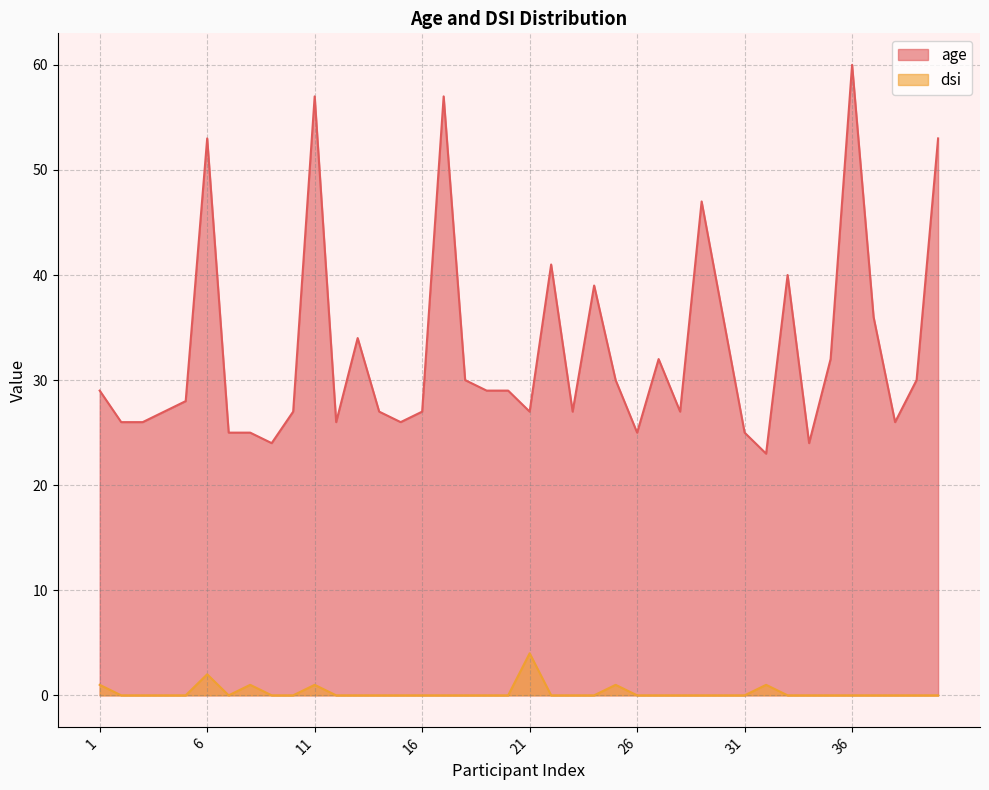

At how many categories does at least one series exceed 13?

40